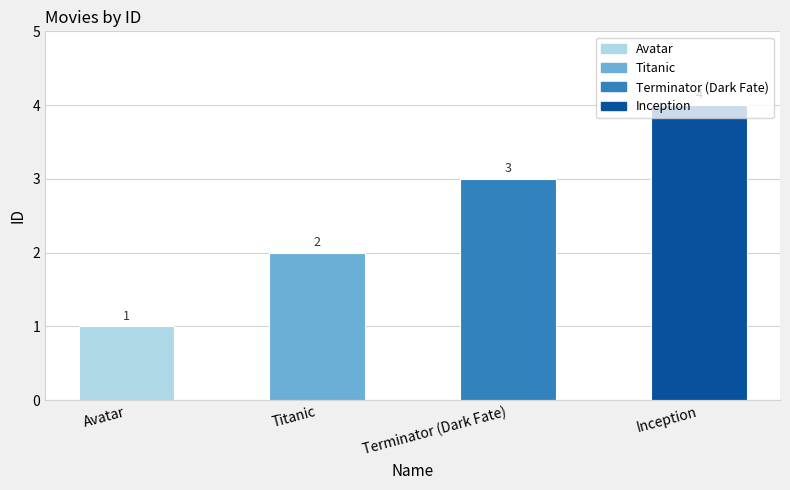

What position from the right is Titanic?

3